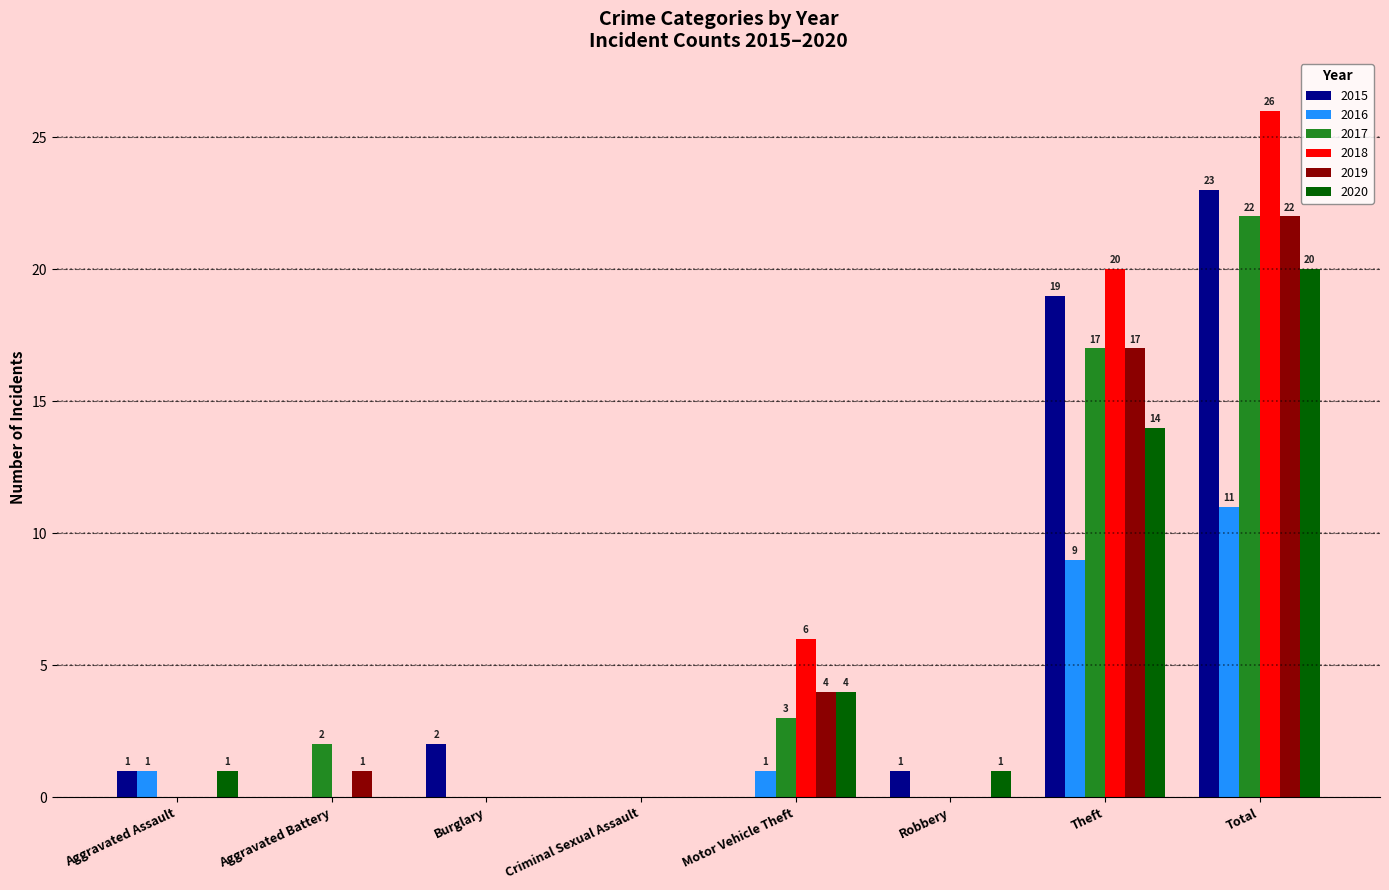

Are the bars grouped side by side (vs. stacked)?

Yes